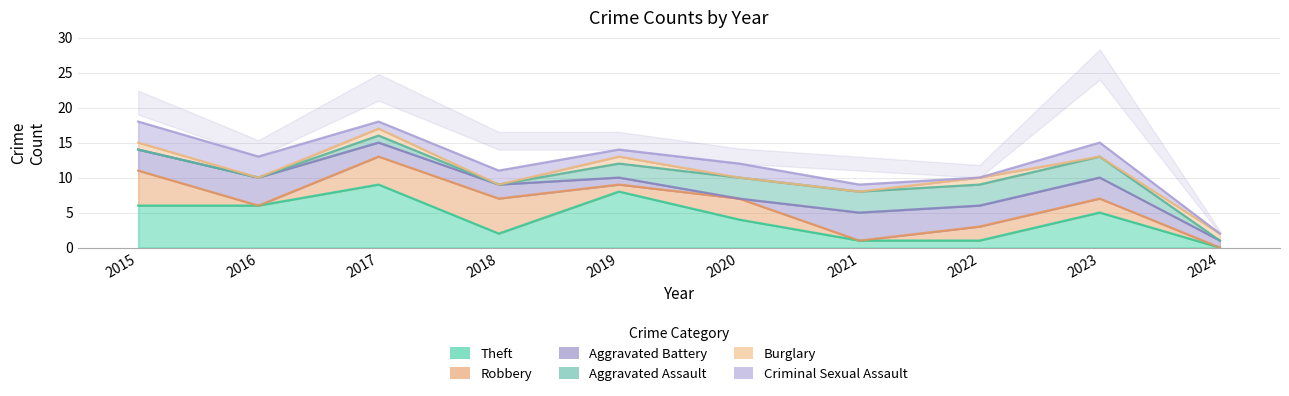

Rank the categories by Burglary value from highest to lowest.

2015, 2017, 2019, 2022, 2024, 2016, 2018, 2020, 2021, 2023